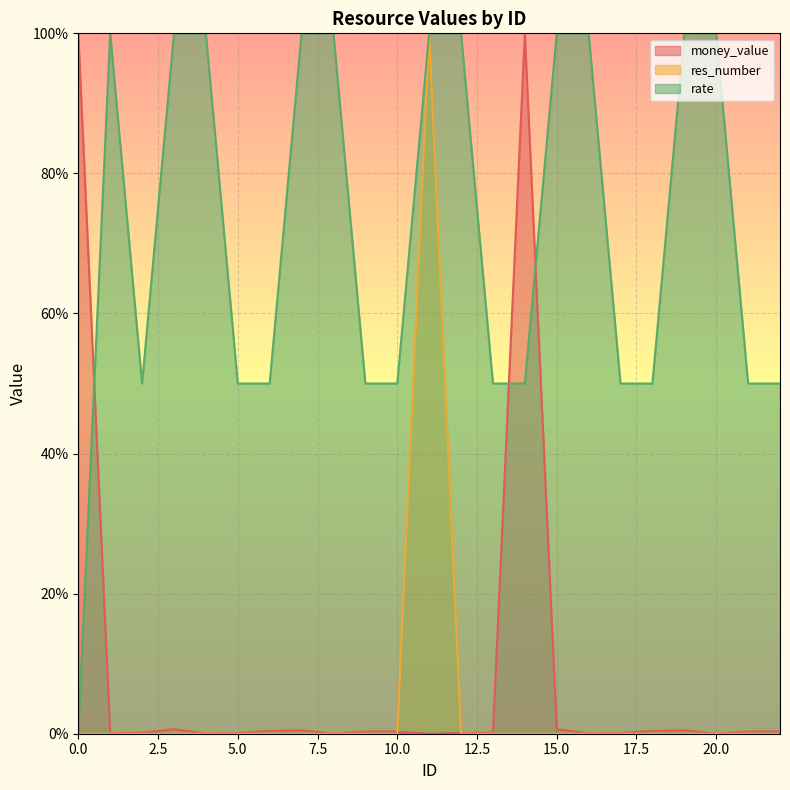

At which category does money_value reach its first local peak?

3